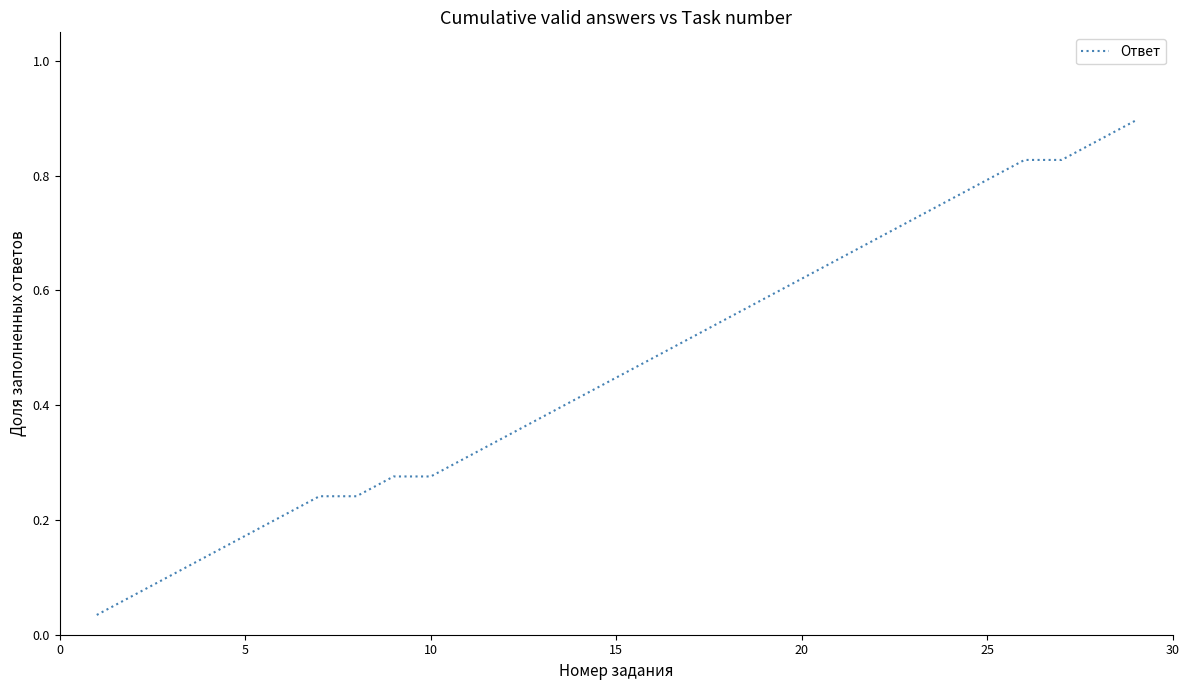

What is the difference between the maximum and minimum values?

0.9